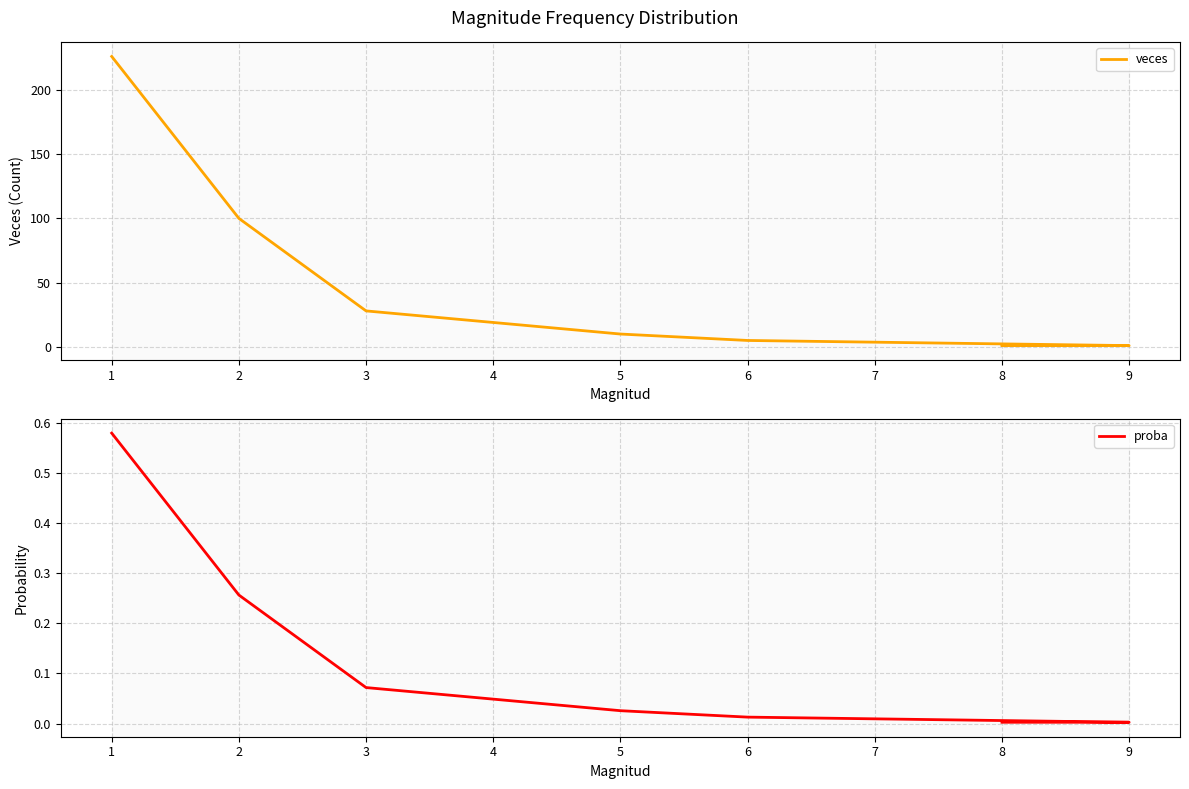

Which series changed the most between 4 and 6?

veces